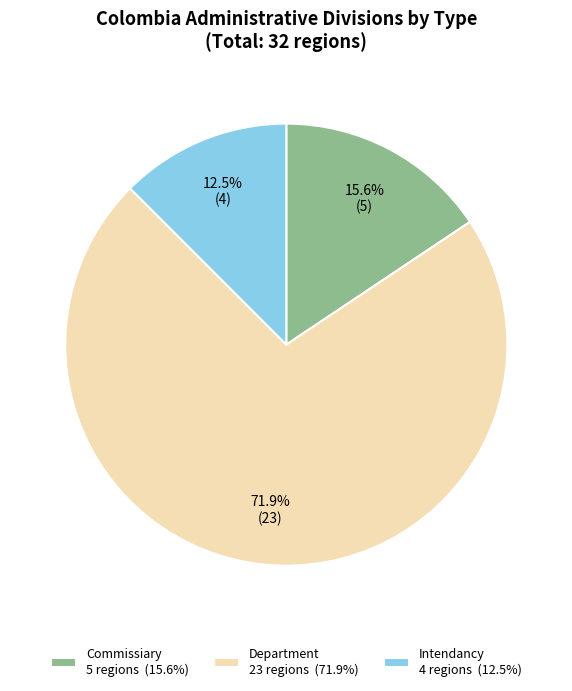

Does any single category account for the majority?

Yes